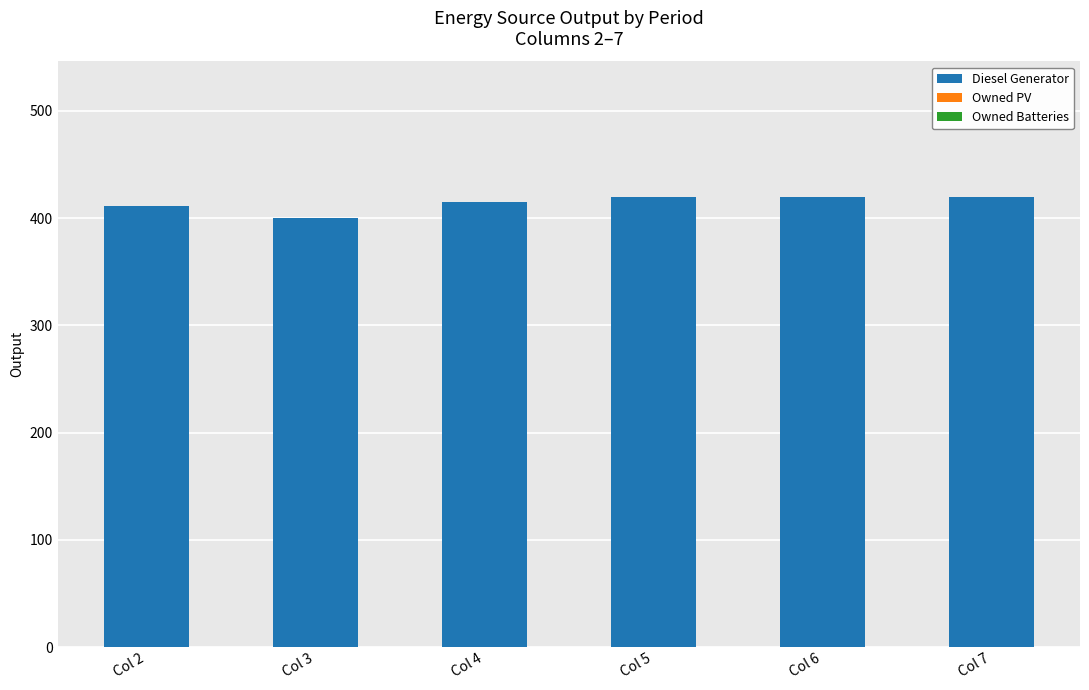

What is the maximum value shown in the chart?

420